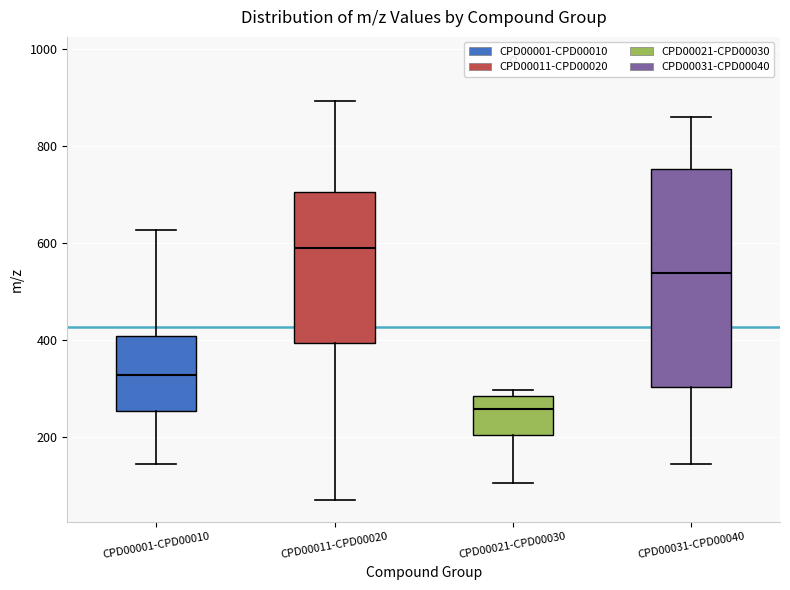

Which box has the lowest median line?

CPD00021-CPD00030